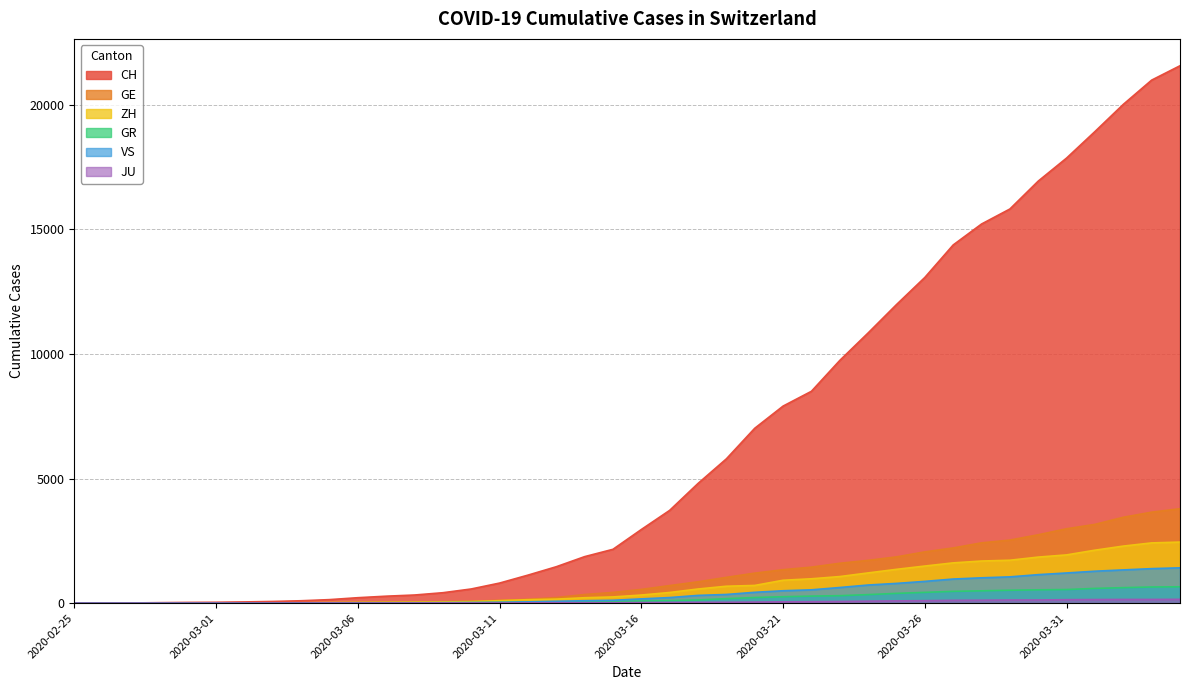

What is the label of the 3rd point from the left?

2020-02-27